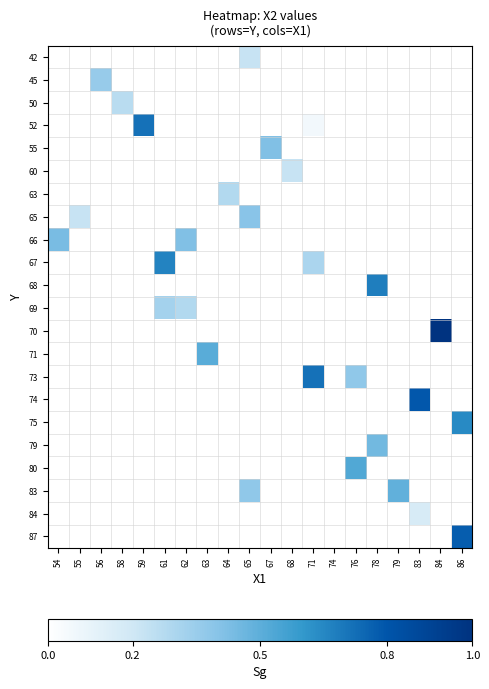

How many values in 52 are above zero?

2